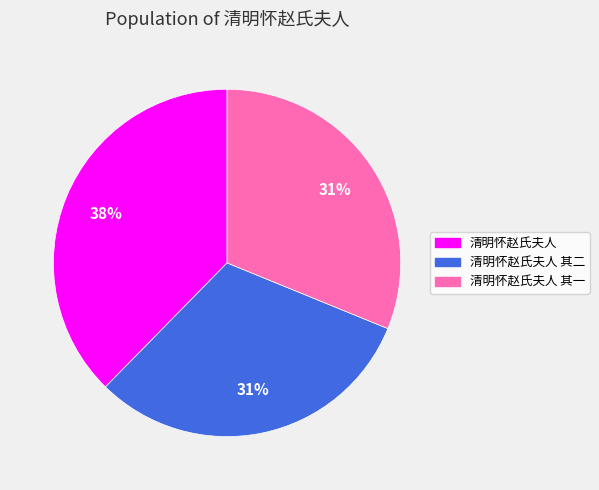

Is there any slice that represents more than half of the pie?

No